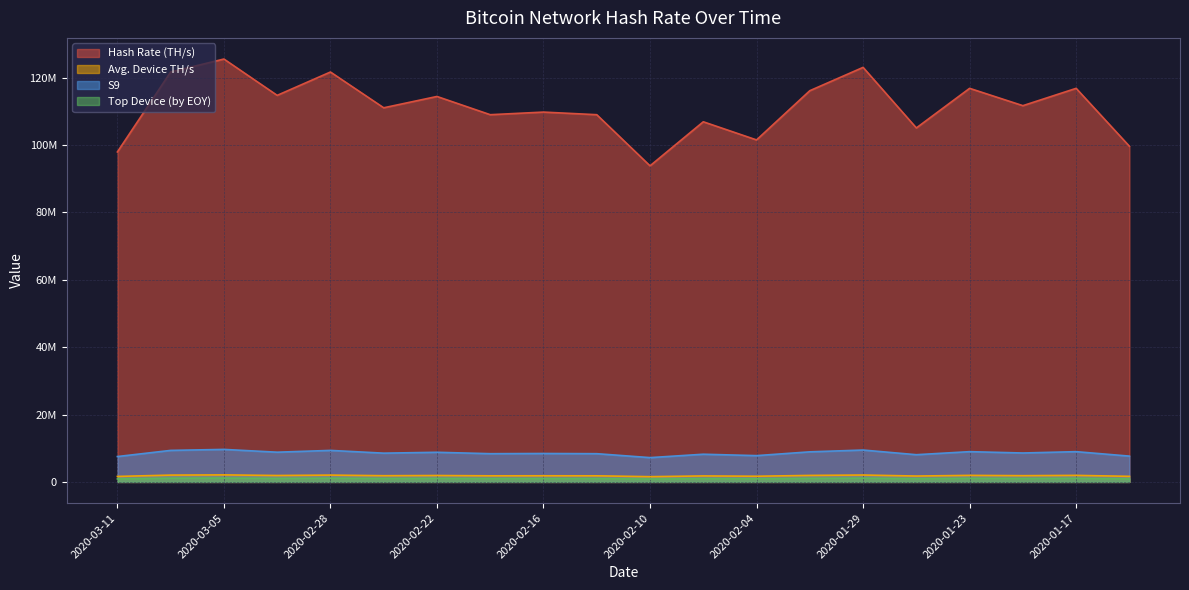

At which label does Avg. Device TH/s first exceed 8588435?

2020-03-08